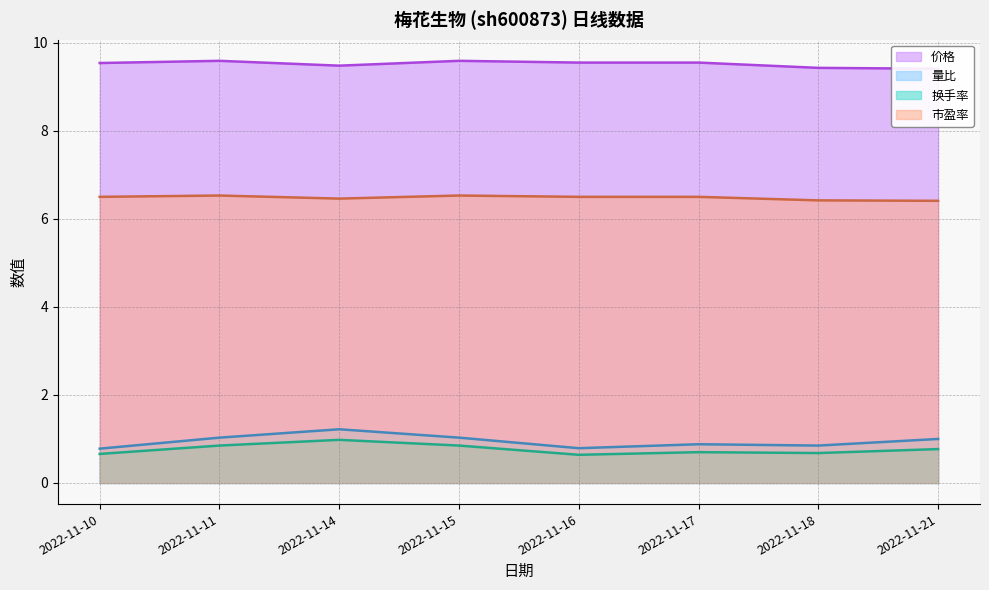

How many lines are shown in the chart?

4